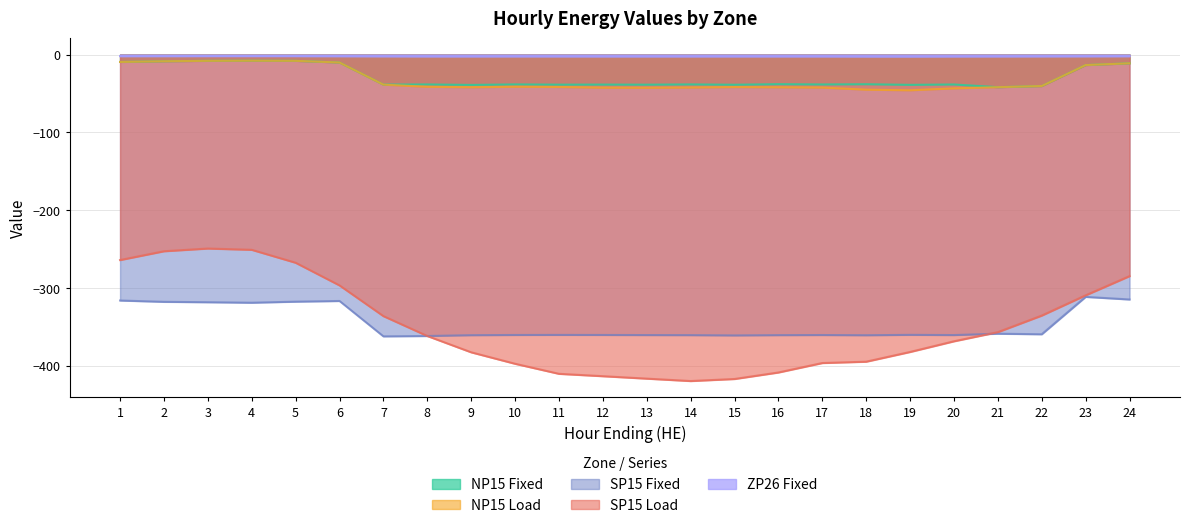

What is the spread (max minus min) of values at 18?

392.3